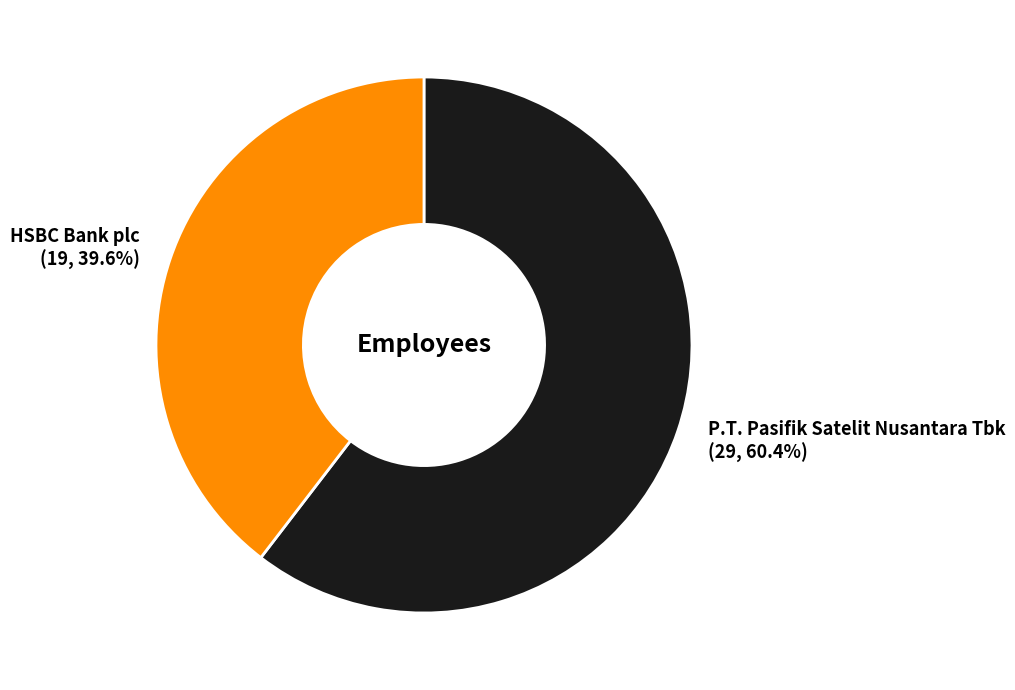

To the nearest percent, what is the average slice percentage?

50%